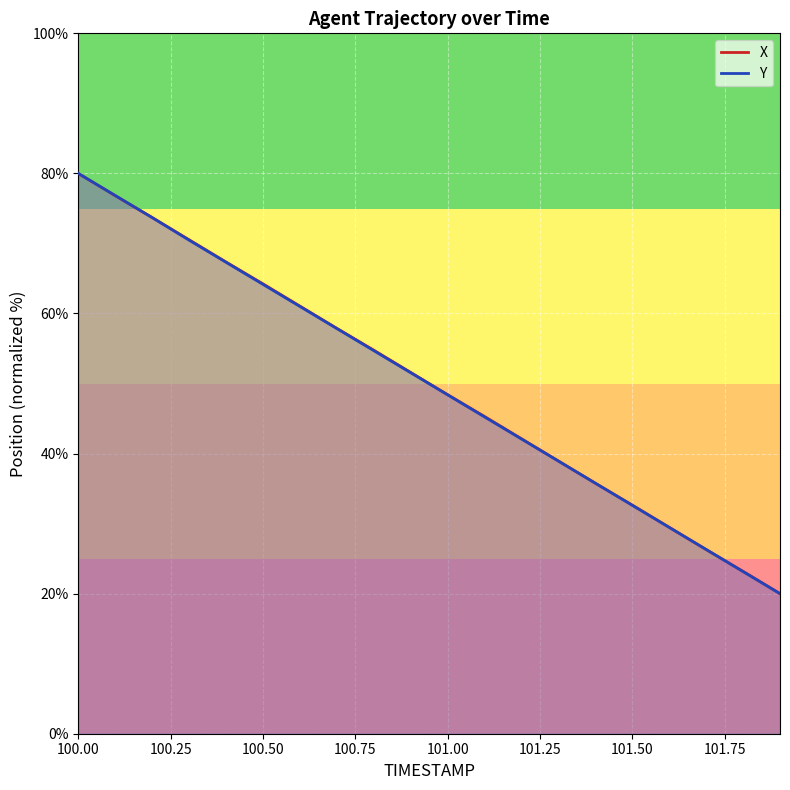

Where does the Y series first go above 51?

100.0